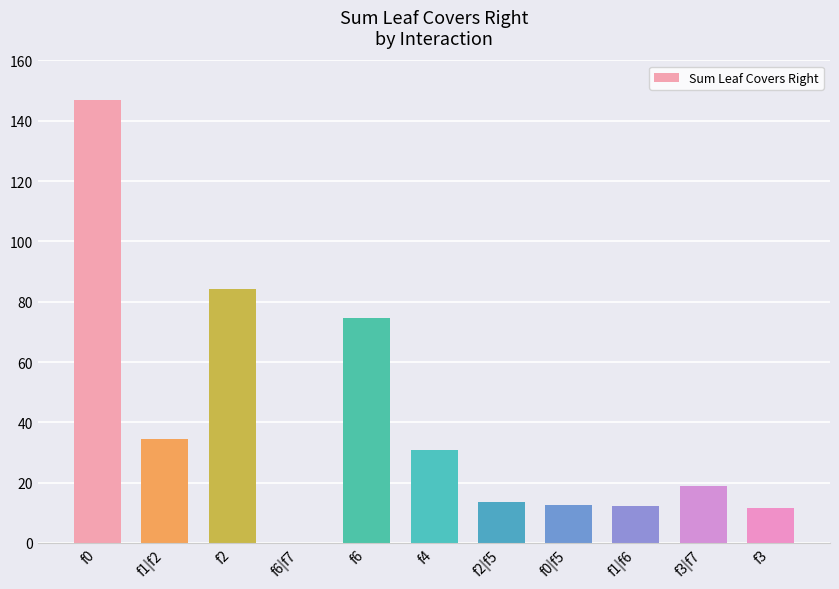

True or false: the data shows 30.7 at f4.

True